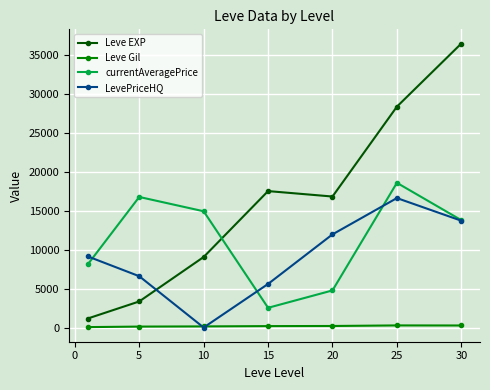

List the series in order of their peak value, highest first.

Leve EXP, currentAveragePrice, LevePriceHQ, Leve Gil